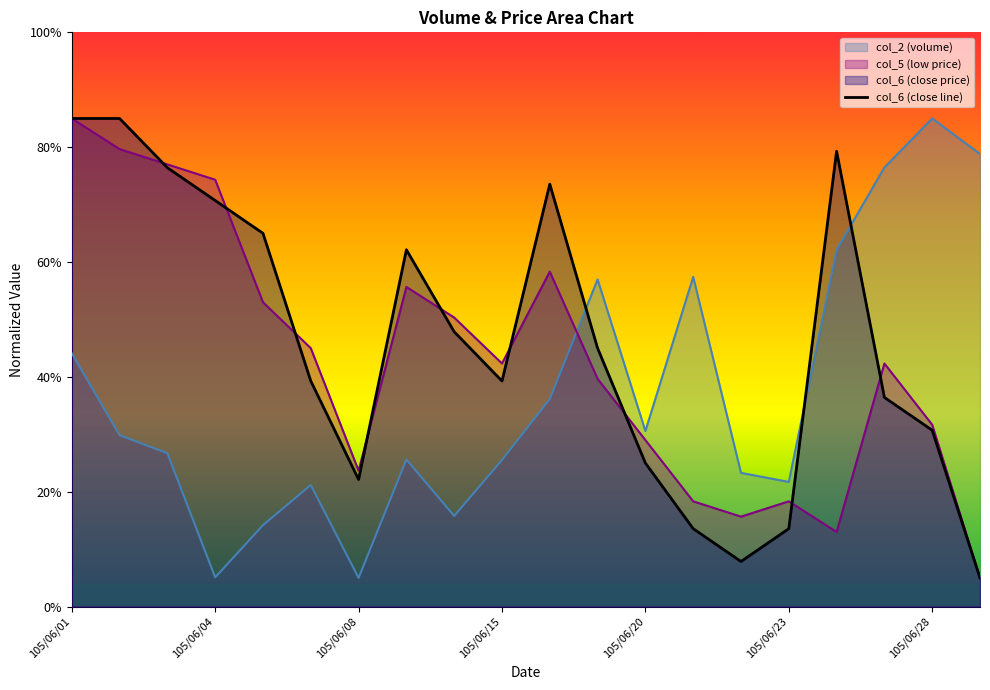

True or false: the data has more than 0 interior local peaks.

True